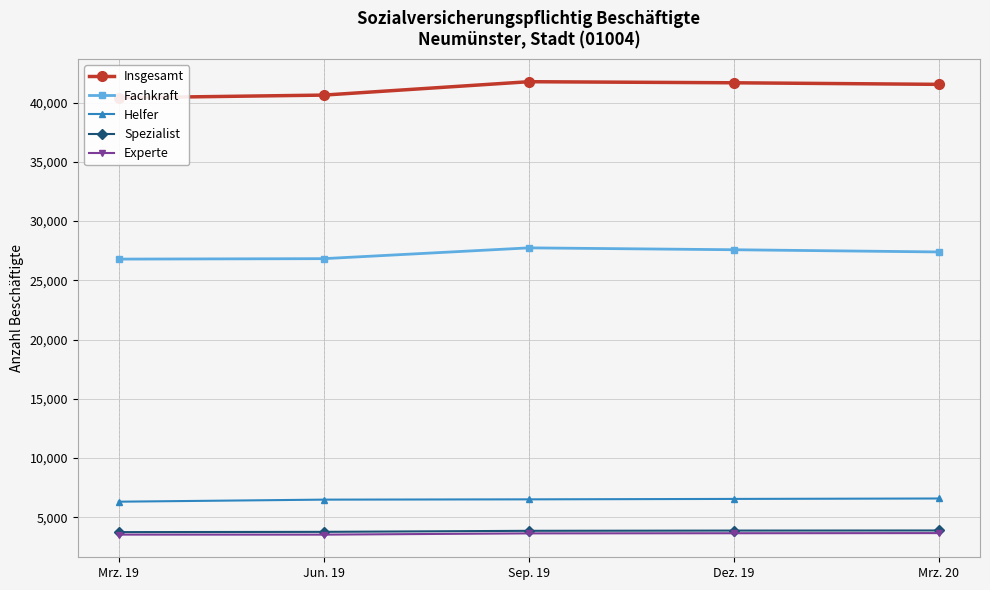

True or false: Experte has more than 1 points higher than both neighbors.

False